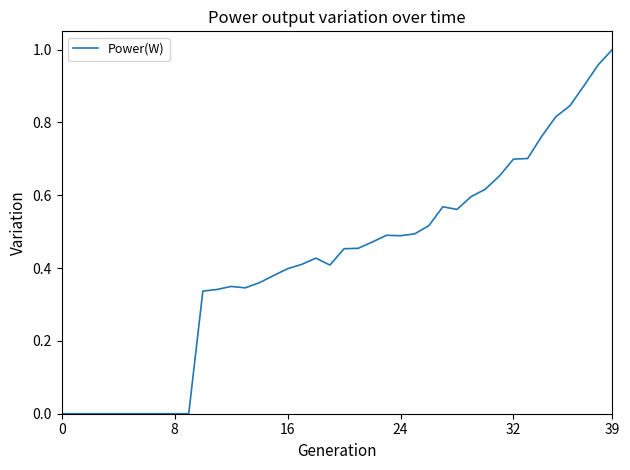

Does the chart have visible grid lines?

No